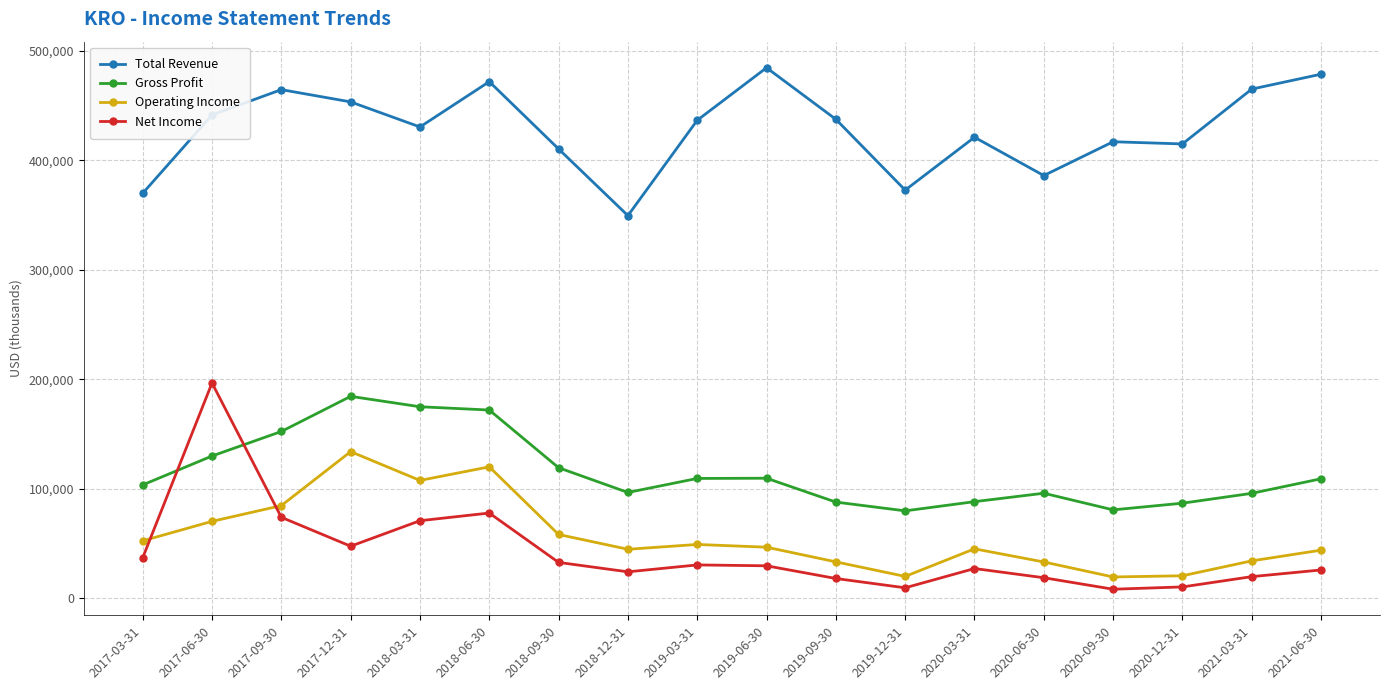

Read the Total Revenue value at 2021-03-31.

465000